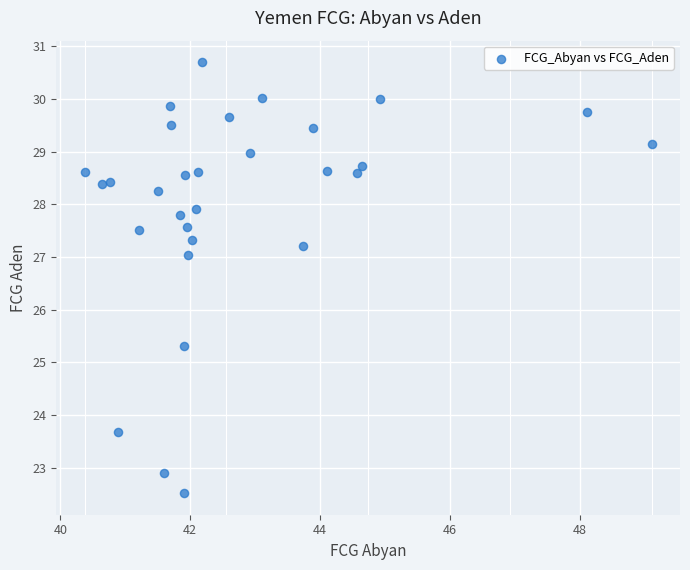

What is the range of Y values (max minus min)?

8.2